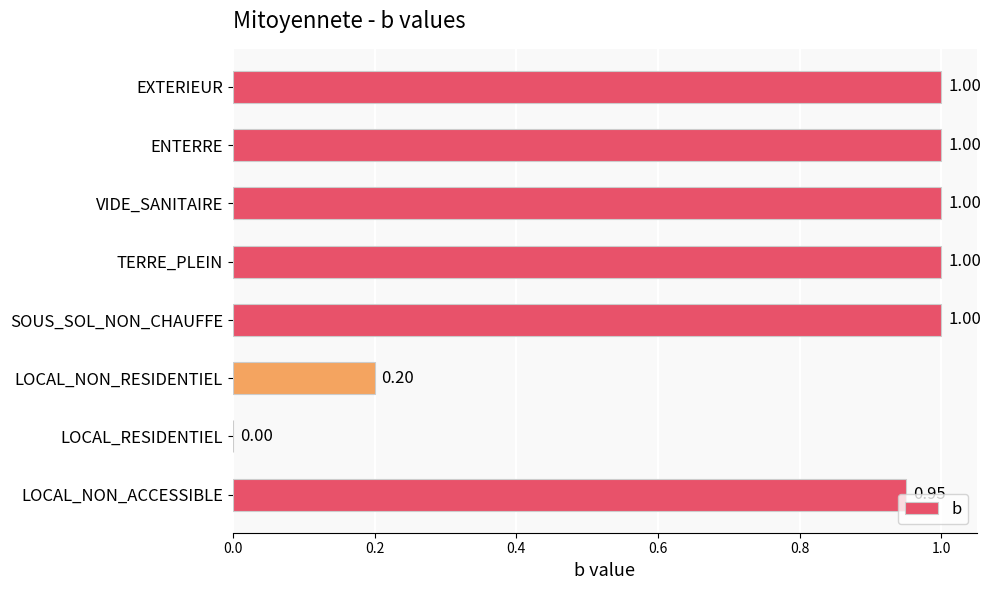

What is the sum of the values at SOUS_SOL_NON_CHAUFFE and LOCAL_RESIDENTIEL?

1.0